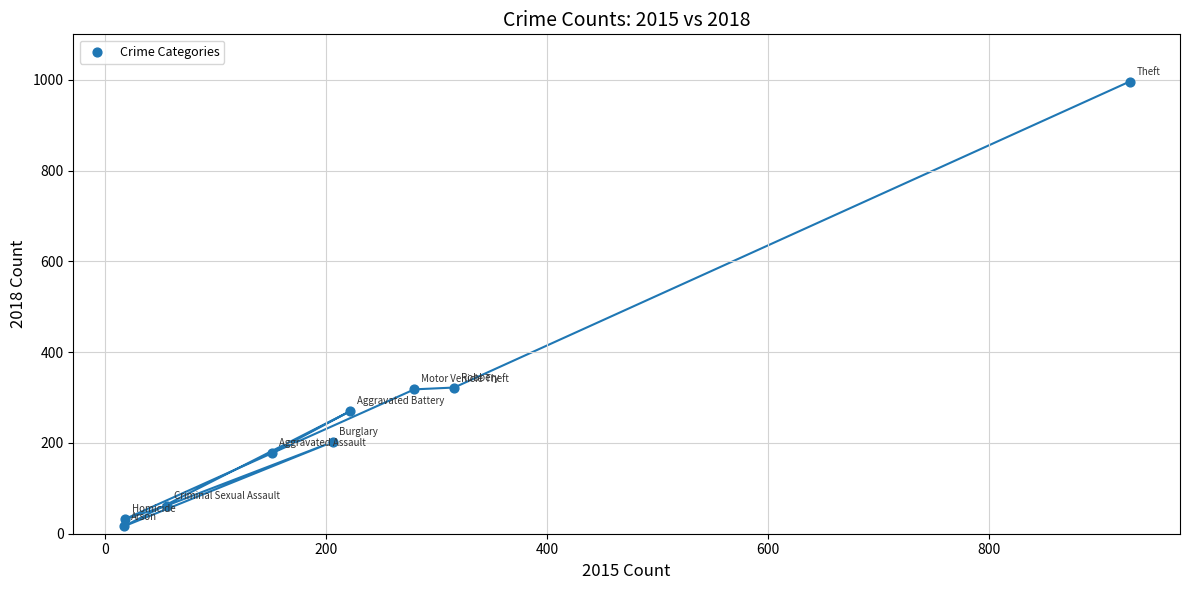

What is the average X value?

244